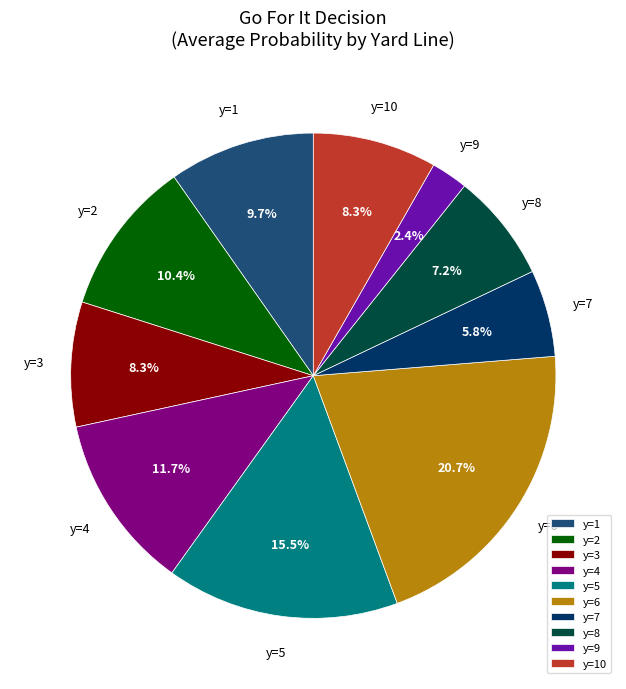

How many slices are in this pie chart?

10